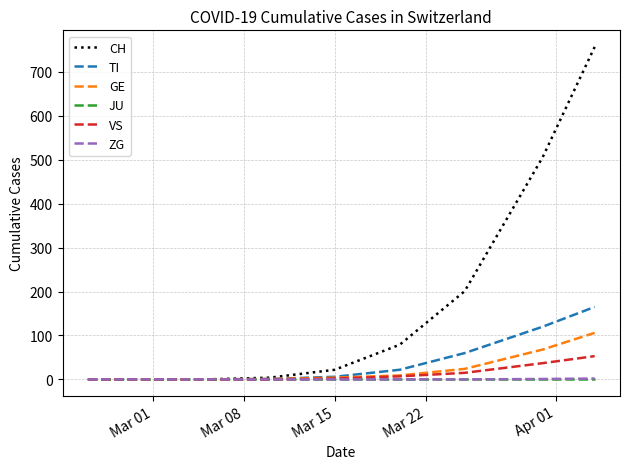

Which series has the widest spread of values?

CH